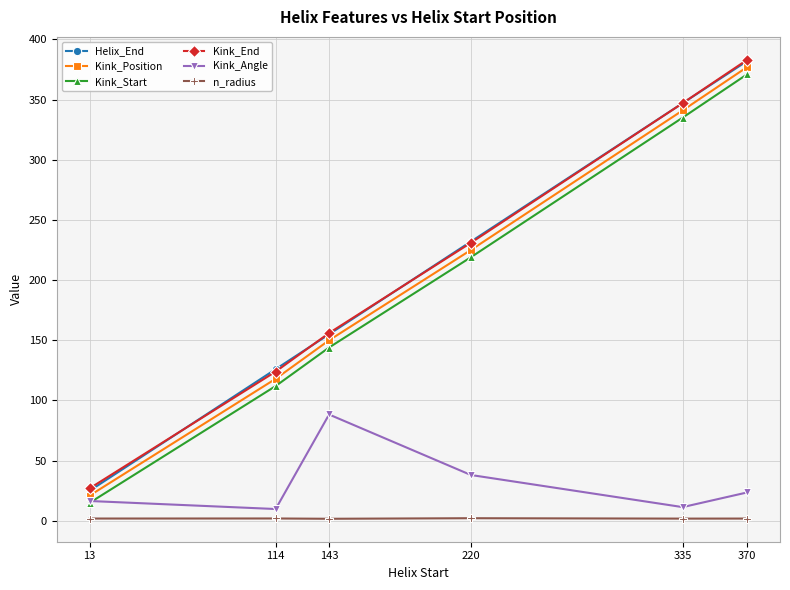

How many interior local peaks does the Kink_Angle series have?

1